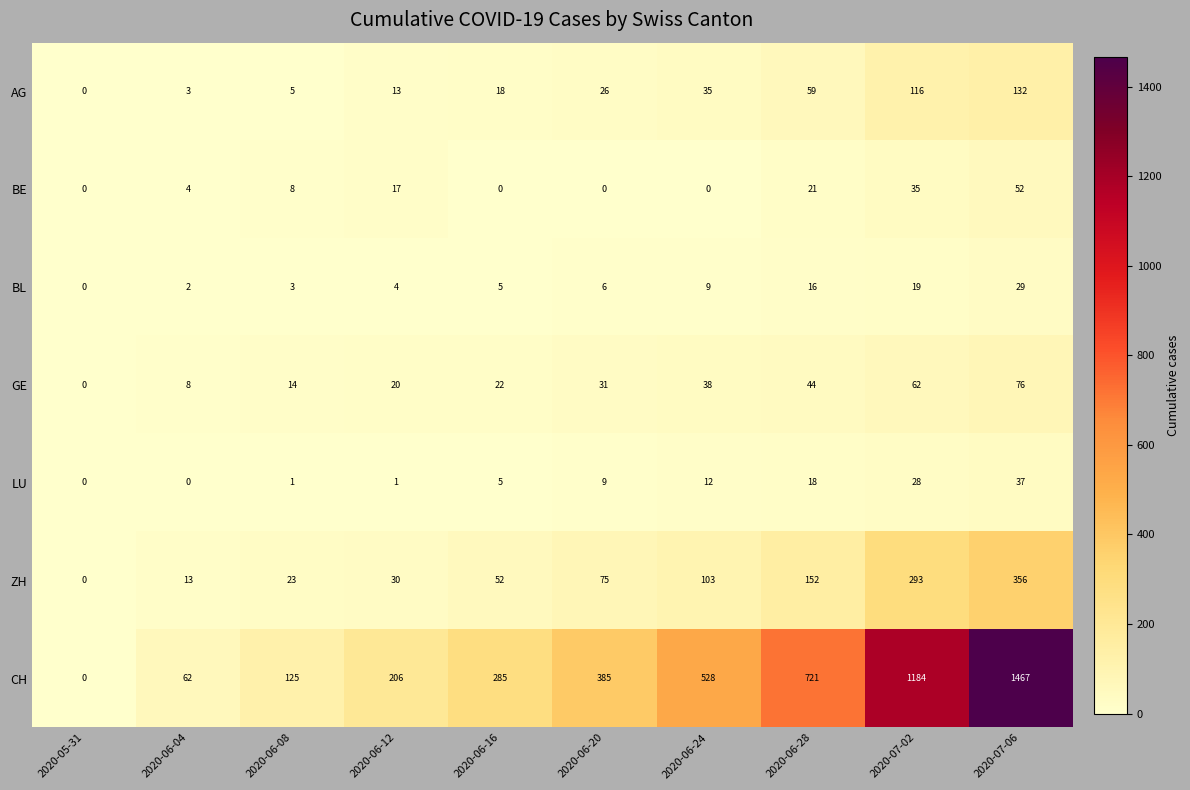

Which category has the highest value in the ZH series?

2020-07-06